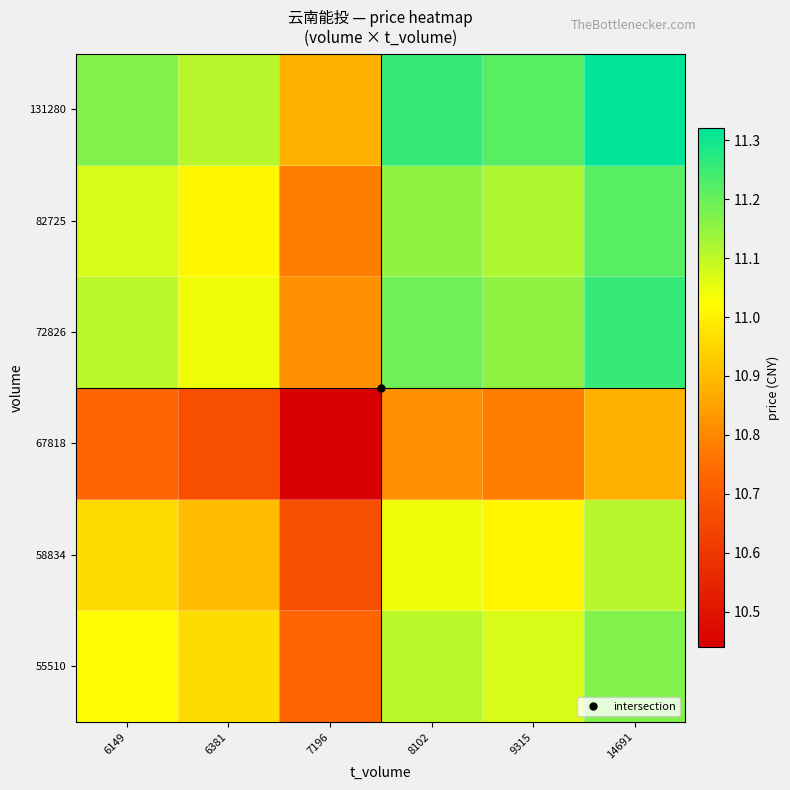

Which category has the lowest value across all series?

7196